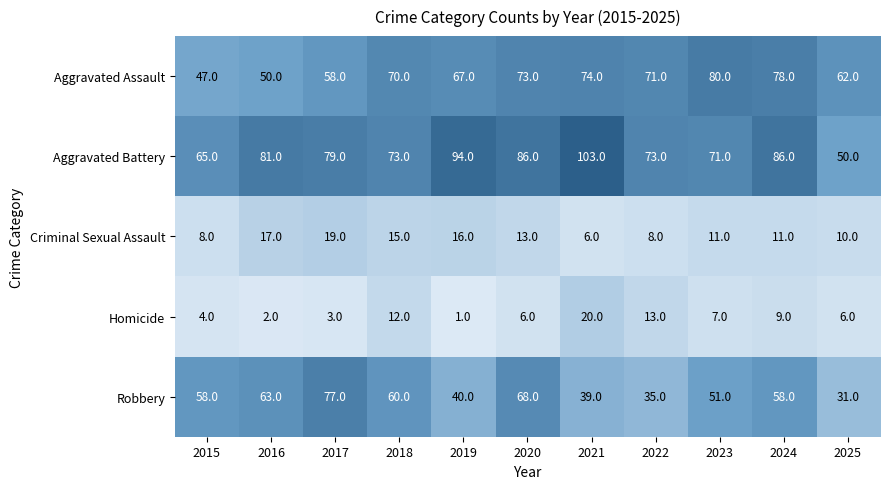

Which series has the widest spread of values?

Aggravated Battery